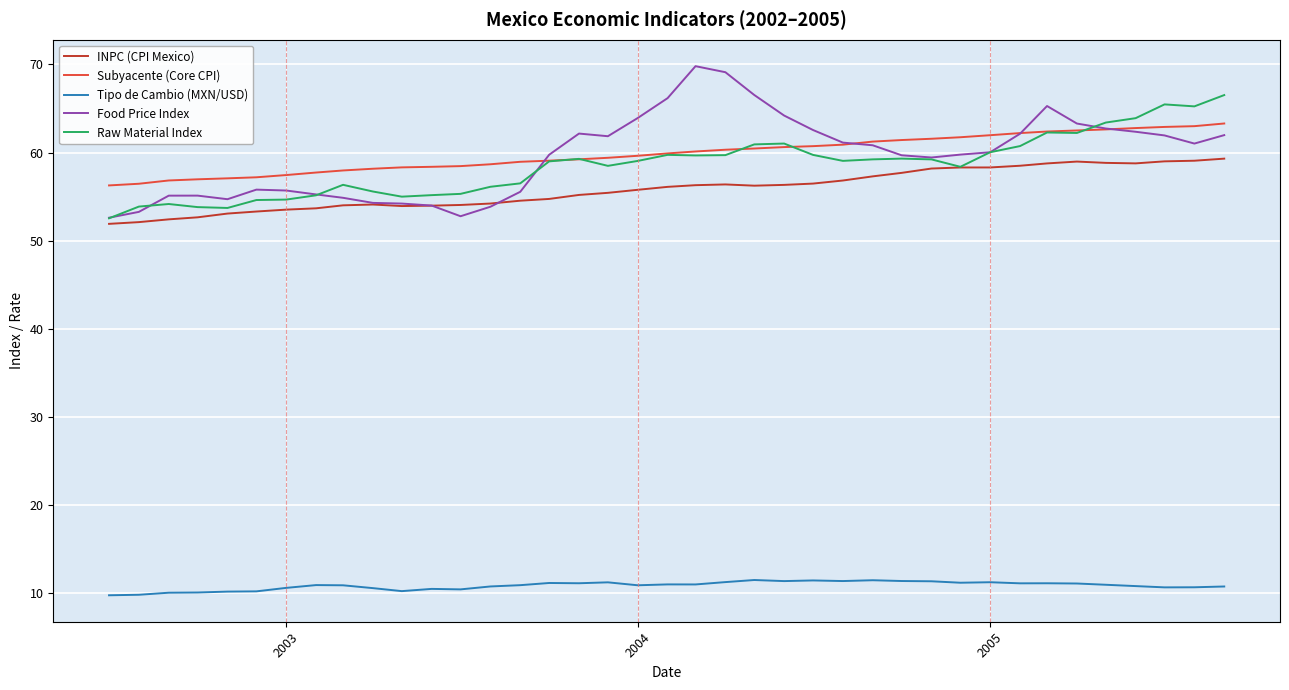

What is the difference between the second highest and second lowest values in the Raw Material Index series?

11.7